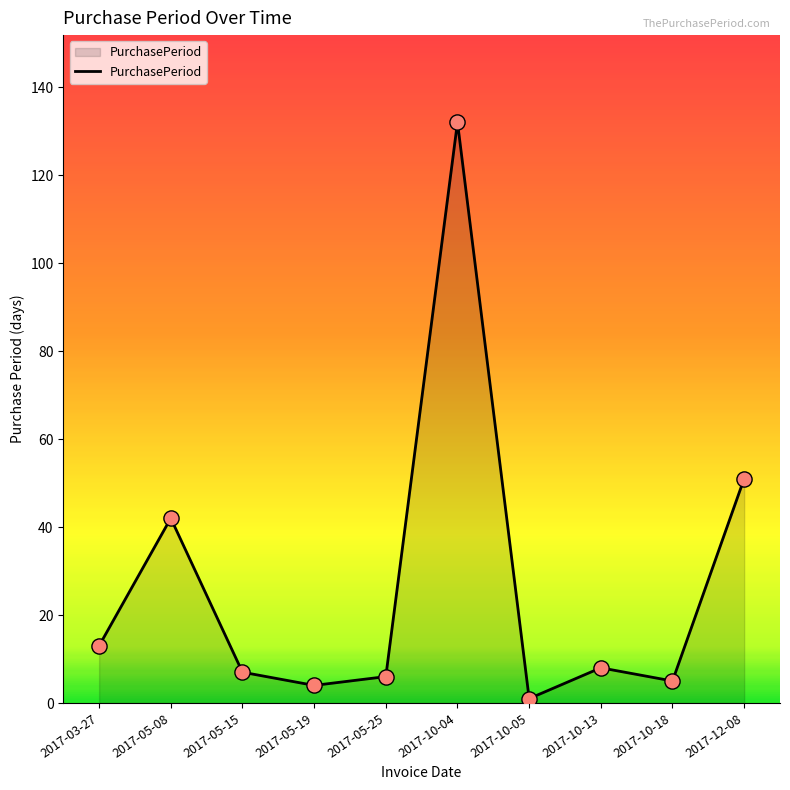

Which has a higher value, 2017-10-18 or 2017-10-04?

2017-10-04